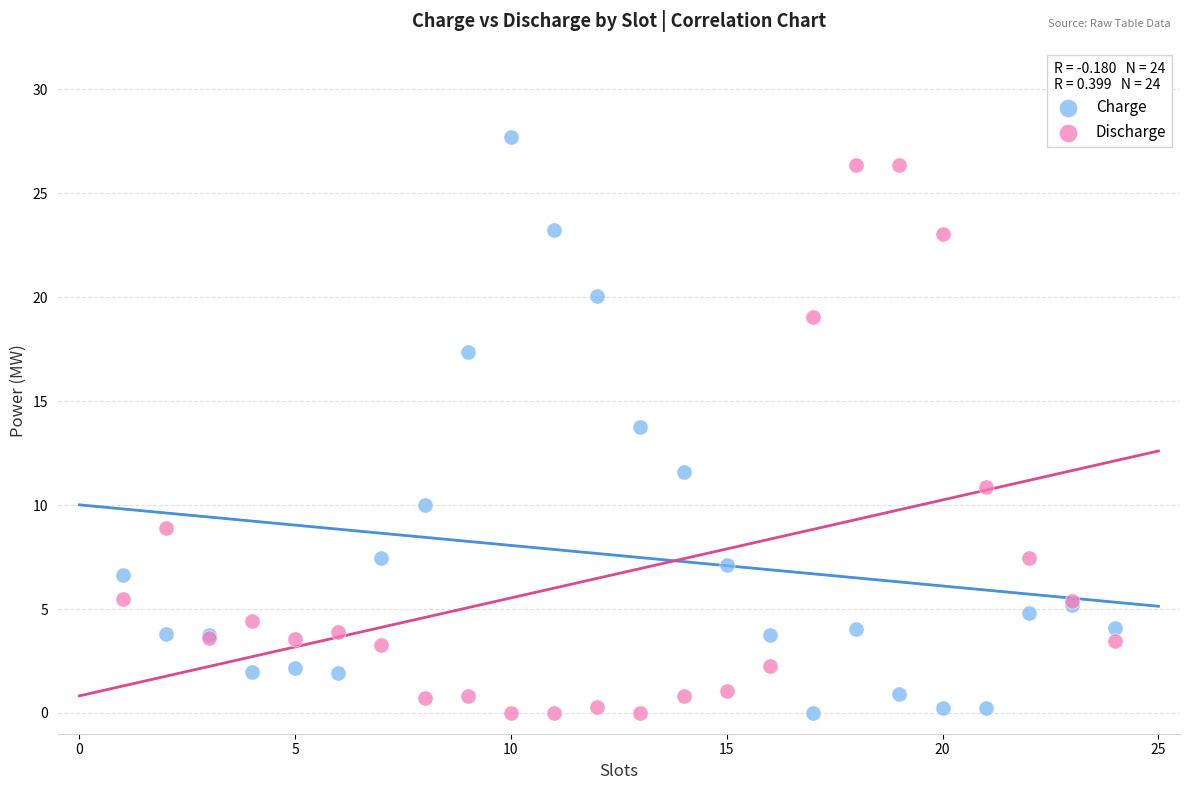

Which series has the widest spread of Y values?

Charge